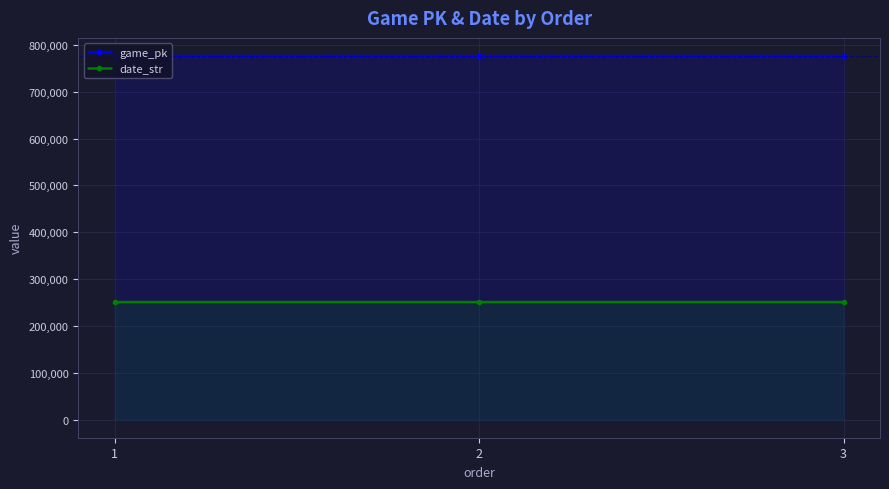

Rank the series at 2 from highest to lowest value.

game_pk, date_str